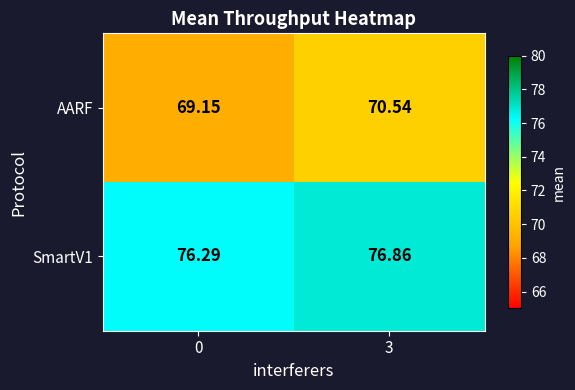

Is the value of AARF at 0 greater than the value of SmartV1 at 0?

No